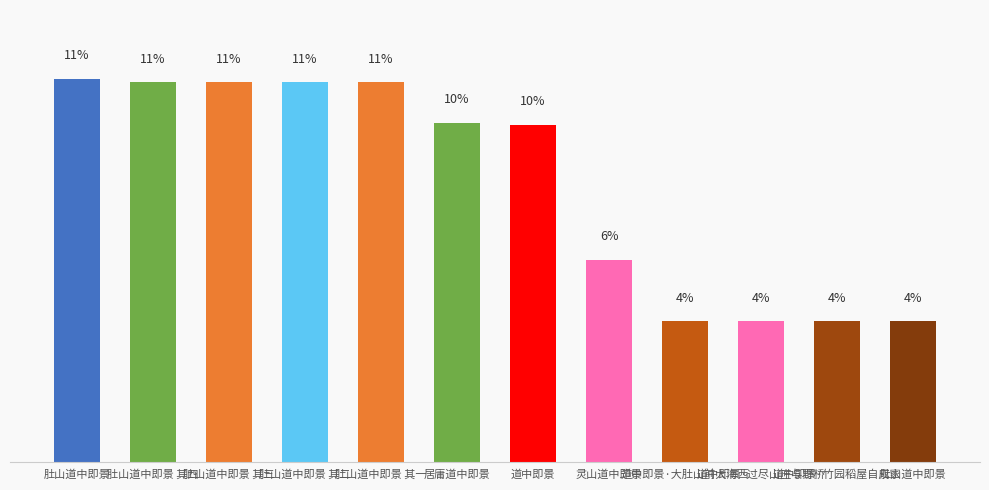

Are the bars horizontal?

No